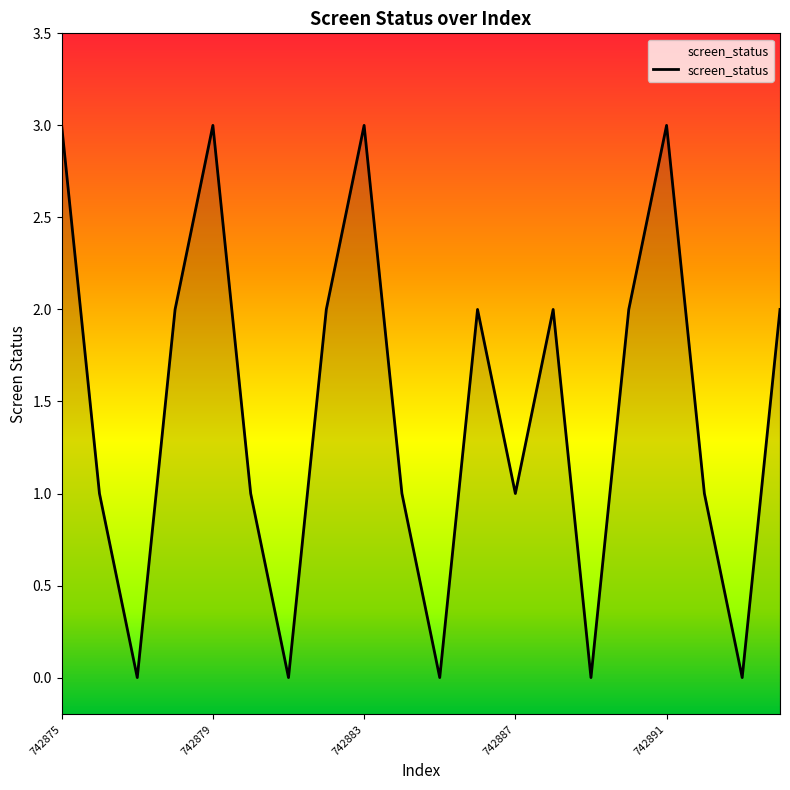

What is the ratio of the value at 7 to the value at 11?

1.0